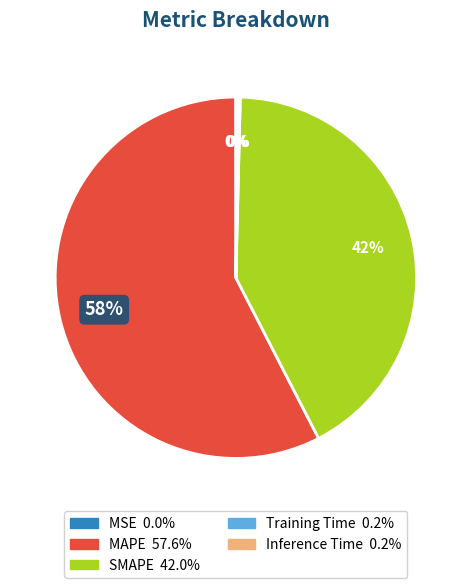

Is the sum of MAPE and SMAPE greater than half?

Yes